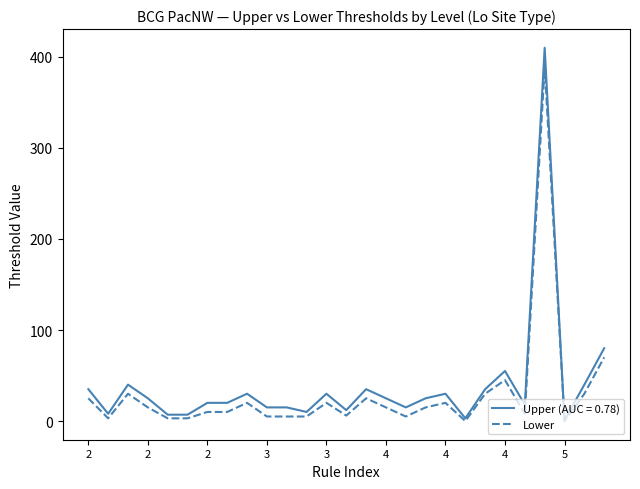

List the series in order of their peak value, highest first.

Upper (AUC = 0.78), Lower